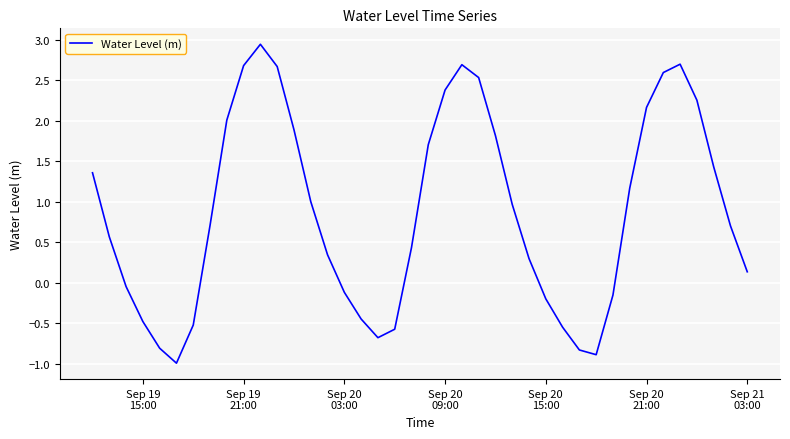

What is the smallest value displayed?

-1.0